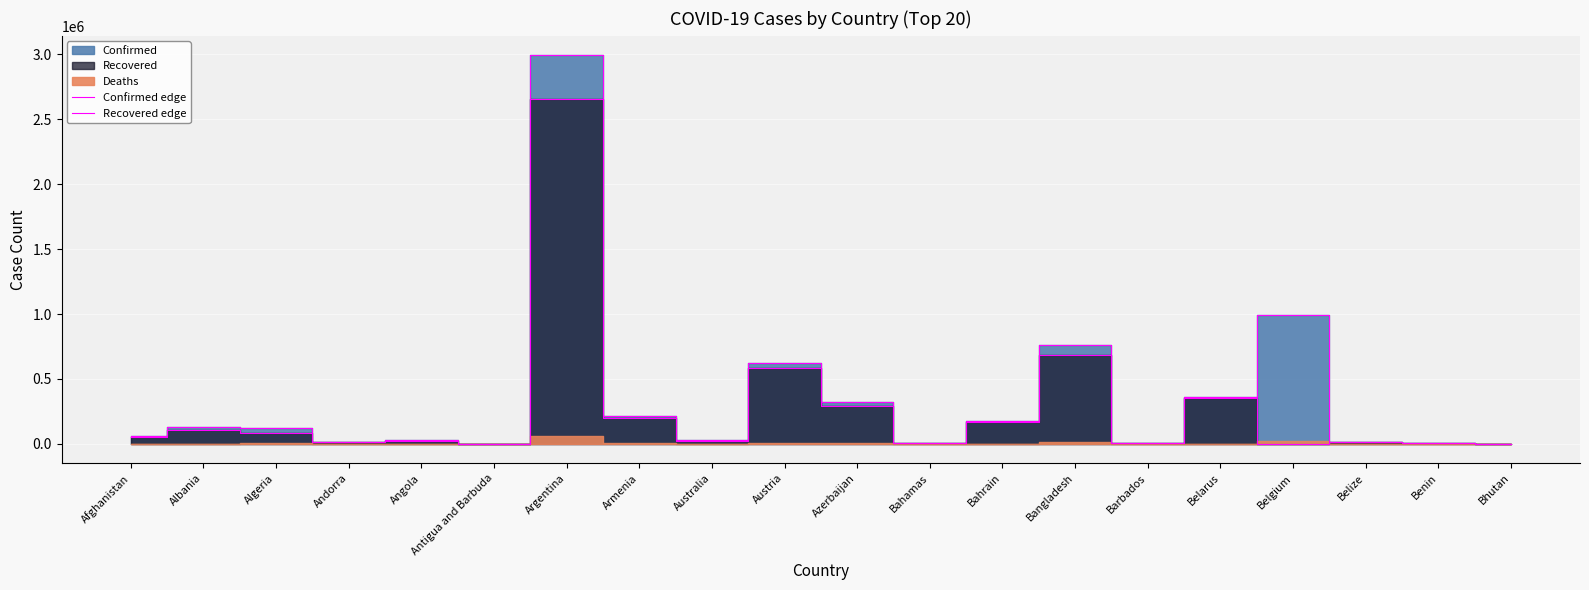

Which series has the widest spread of values?

Confirmed edge